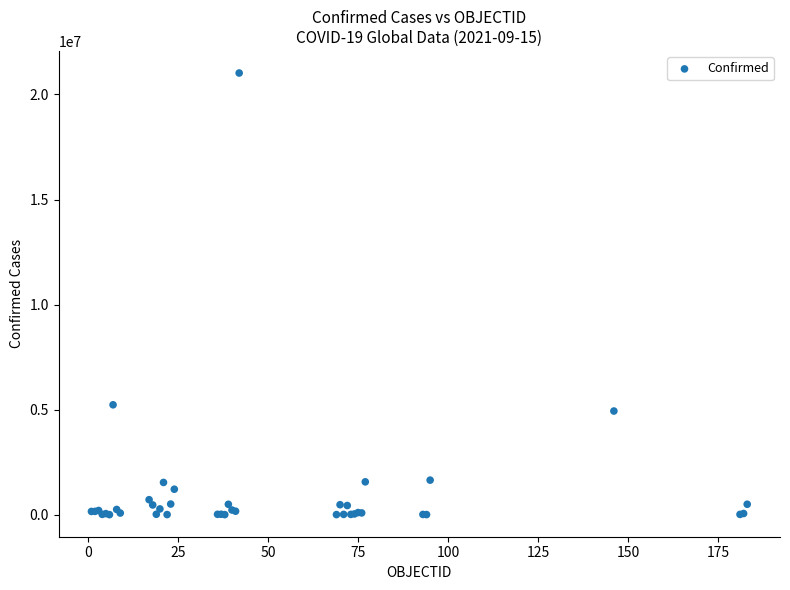

What Y value in the scatter plot is closest to 10511067?

5229848